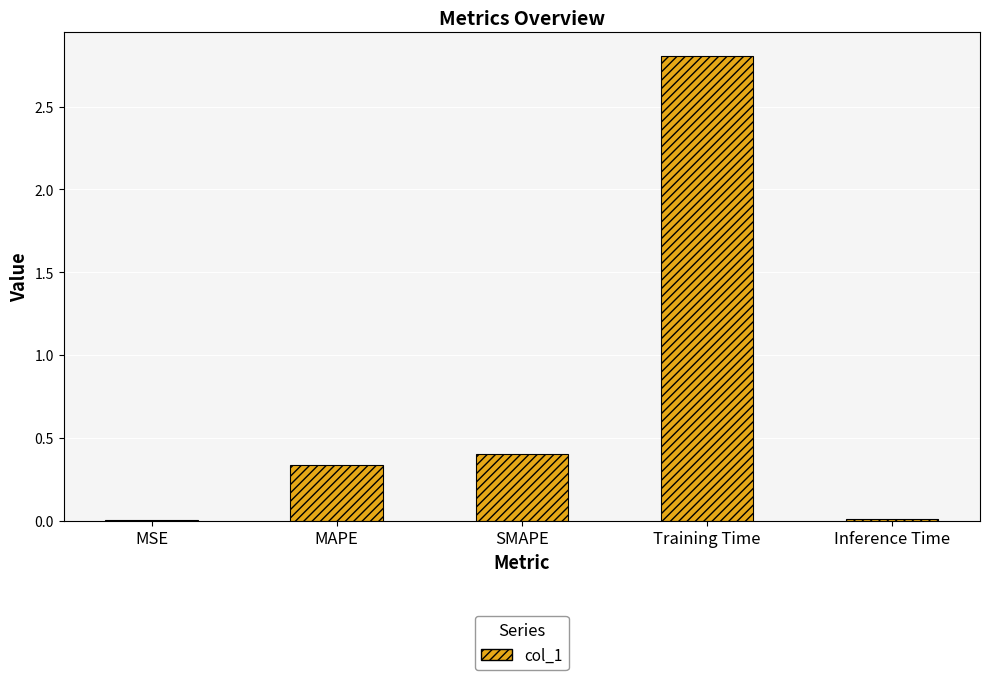

The chart shows a value of 1.9 at Training Time. True or false?

False